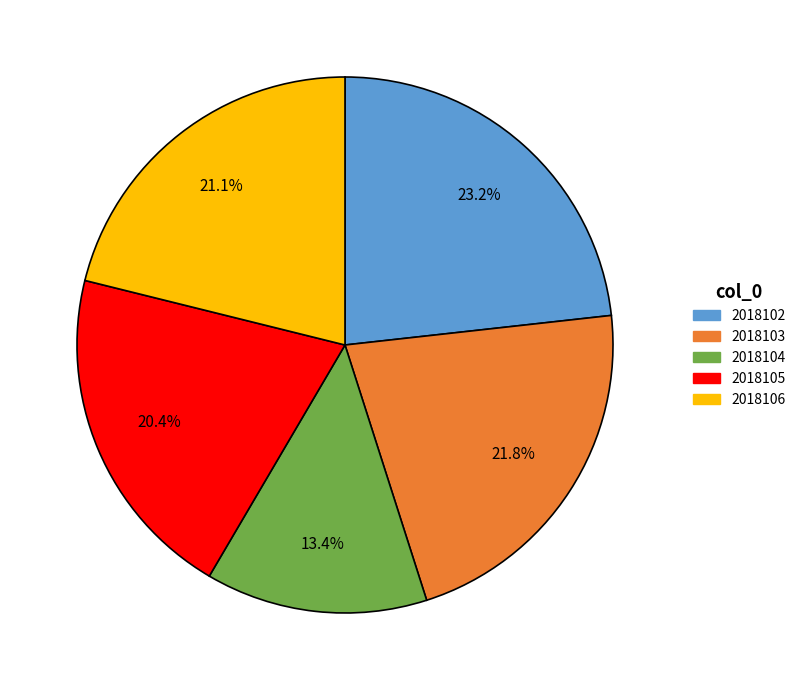

Which has a higher value, 2018103 or 2018106?

2018103